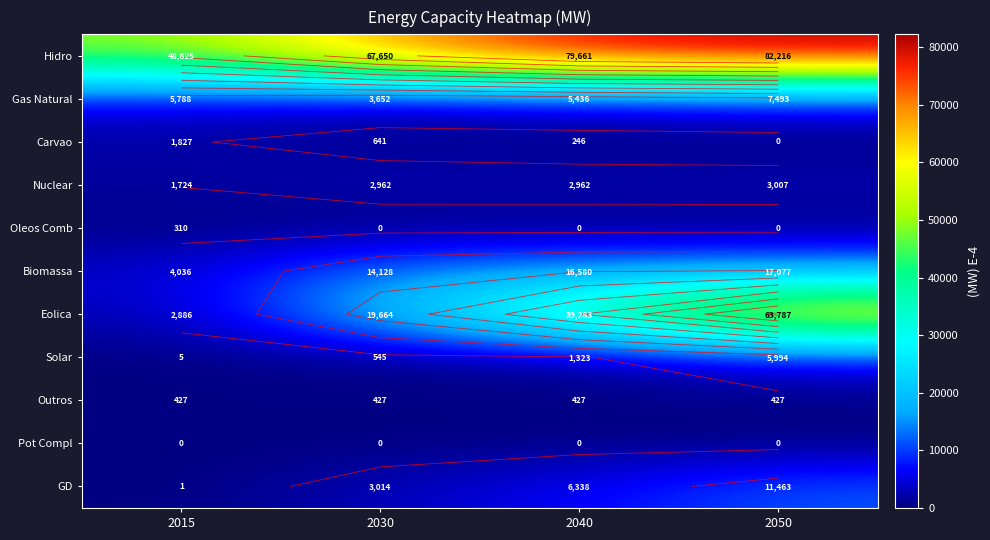

Rank the series by their maximum value, from highest to lowest.

Hidro, Eolica, Biomassa, GD, Gas Natural, Solar, Nuclear, Carvao, Outros, Oleos Comb, Pot Compl